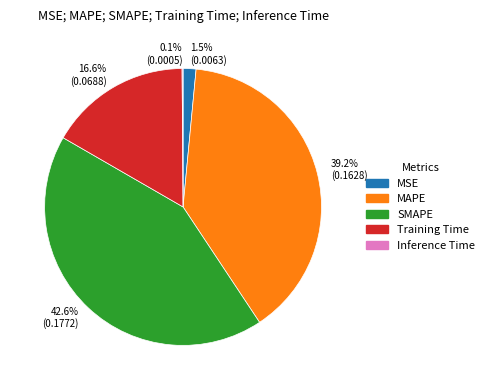

Is 39.2% (0.1628) the majority of the pie?

No